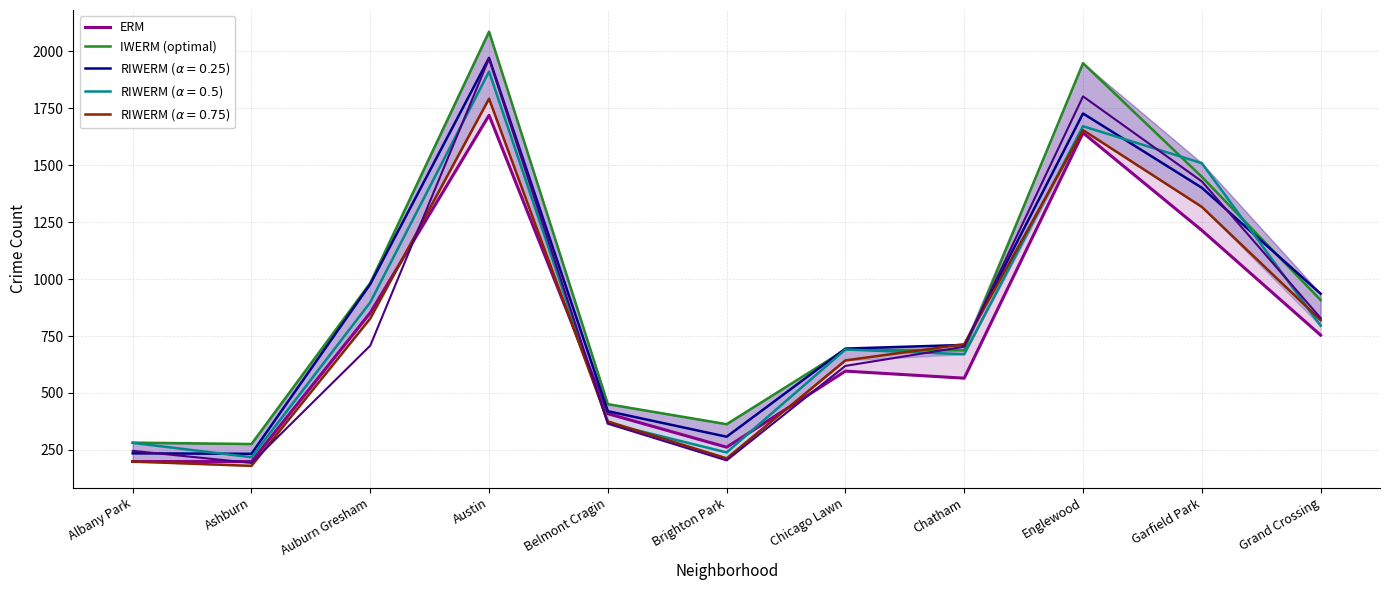

What is the value of the IWERM (optimal) point at the 9th from the left?

1948